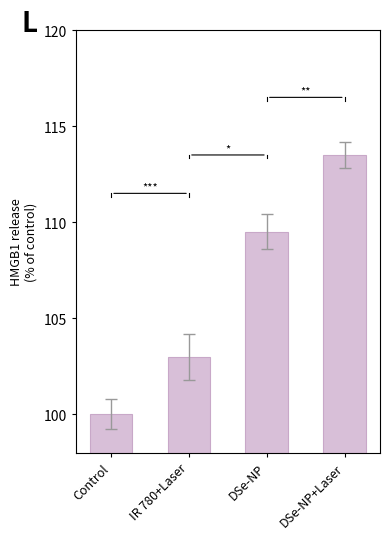

What is the sum of the values at IR 780+Laser and Control?

203.0